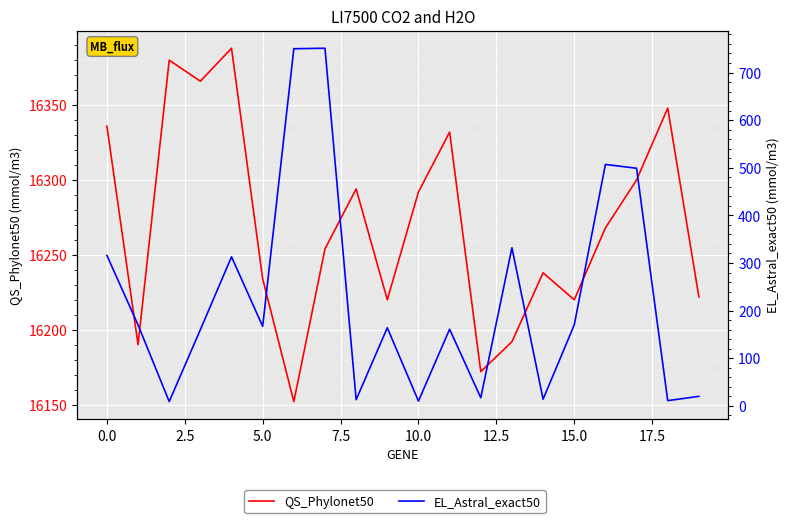

True or false: EL_Astral_exact50 and QS_Phylonet50 intersect in this chart.

False